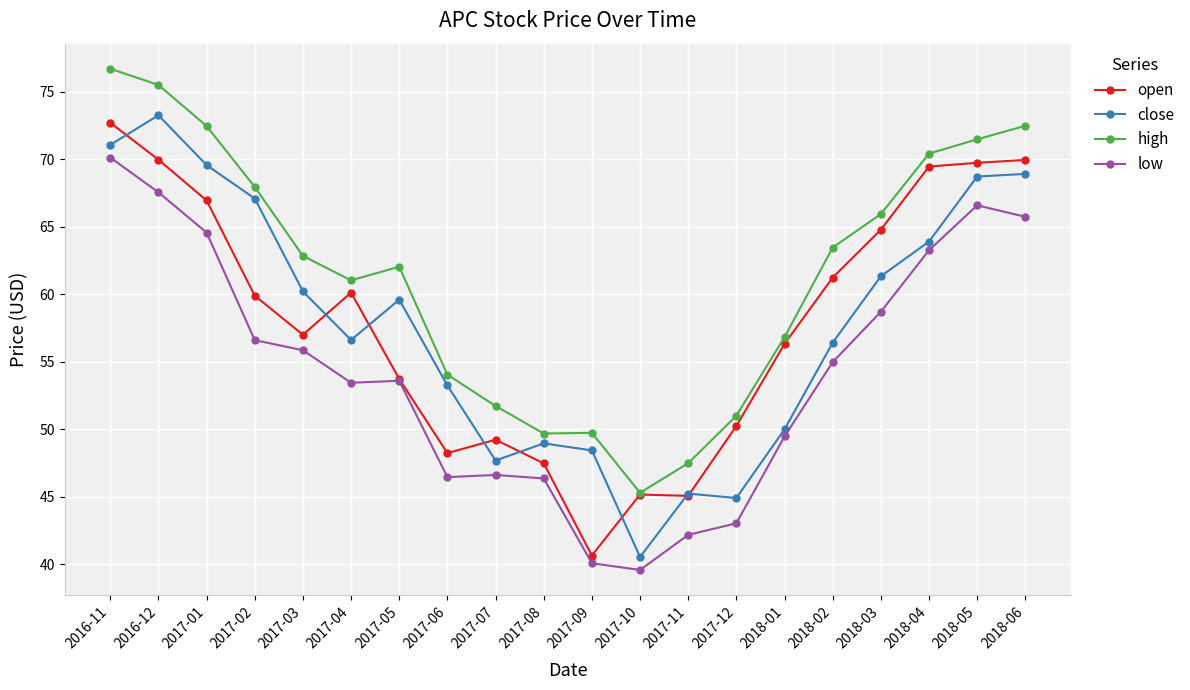

At 2017-01, list the series in order from largest to smallest.

high, close, open, low